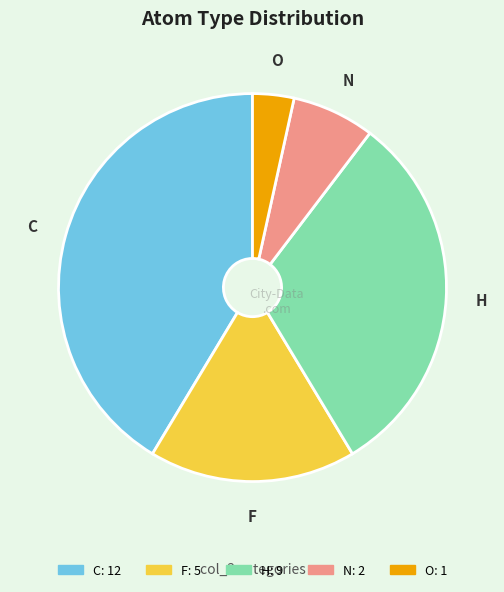

Does H account for over 50% of the chart?

No